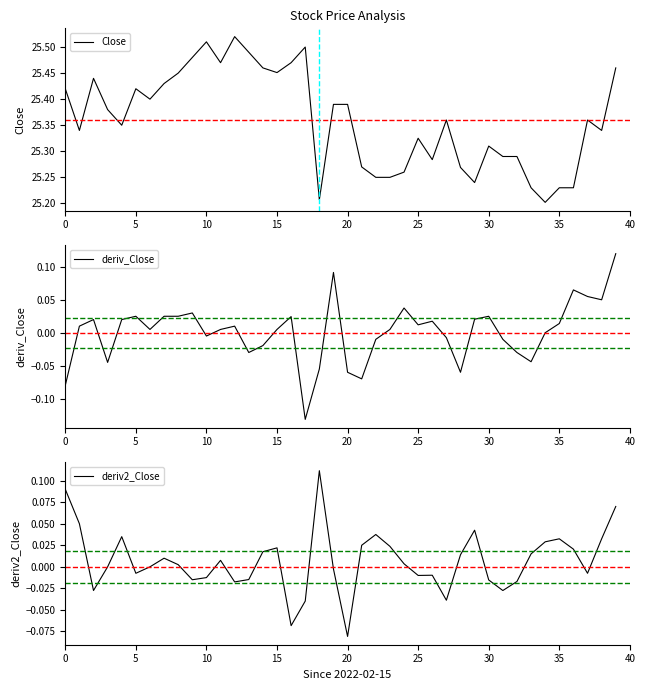

True or false: Close and deriv_Close cross at least once.

False